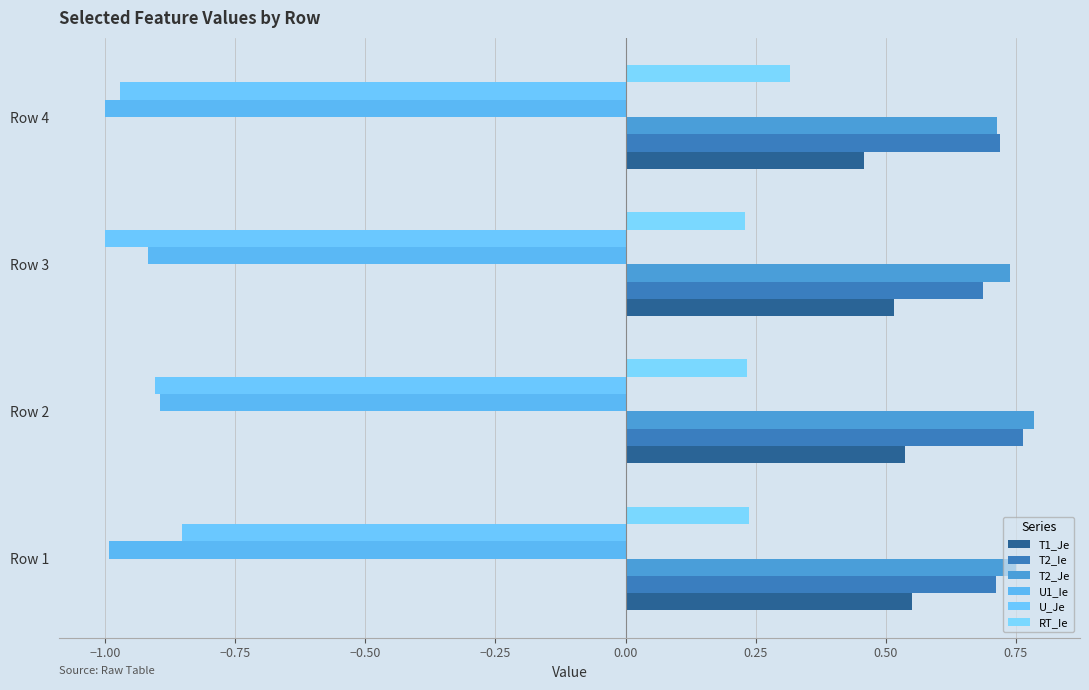

Count the number of data series in this chart.

6